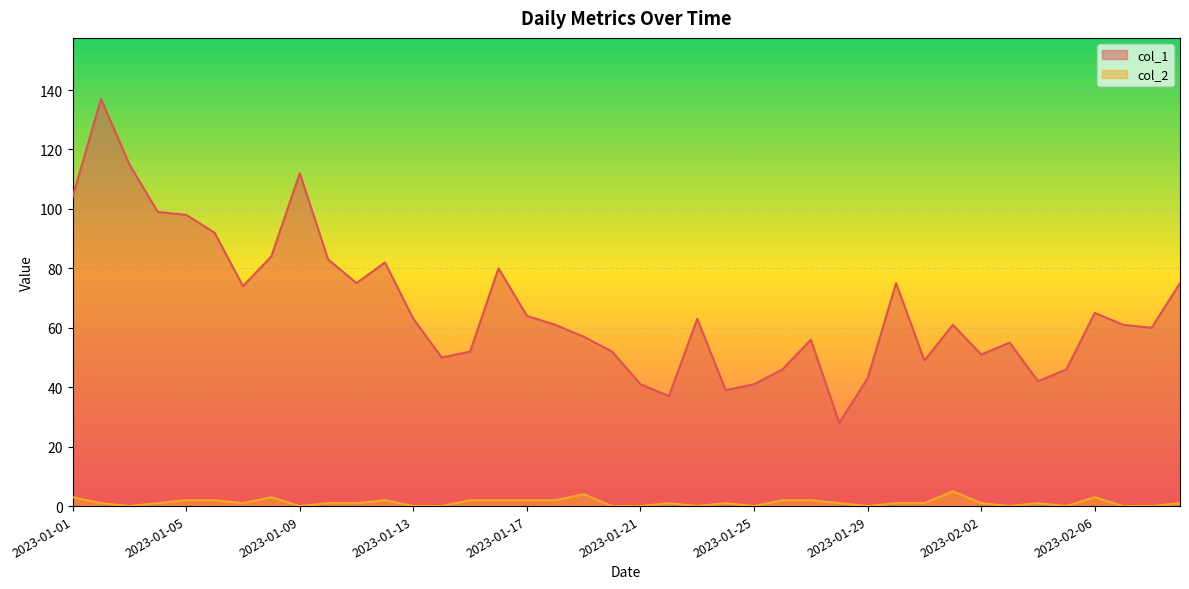

What position from the left is 2023-01-08?

8